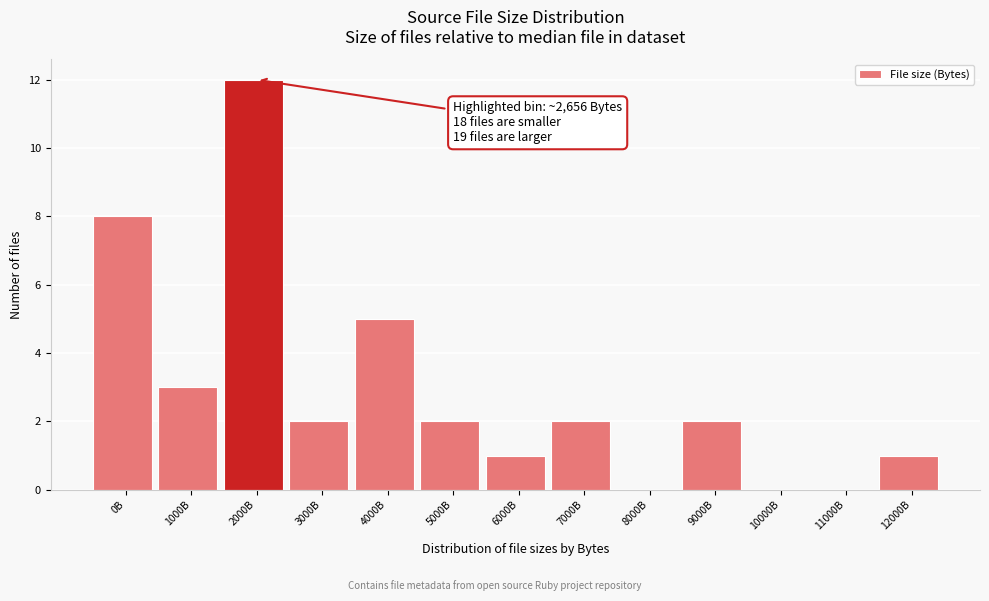

Reading left to right, extract all data points from this chart.

0B=8	1000B=3	2000B=12	3000B=2	4000B=5	5000B=2	6000B=1	7000B=2	8000B=0	9000B=2	10000B=0	11000B=0	12000B=1